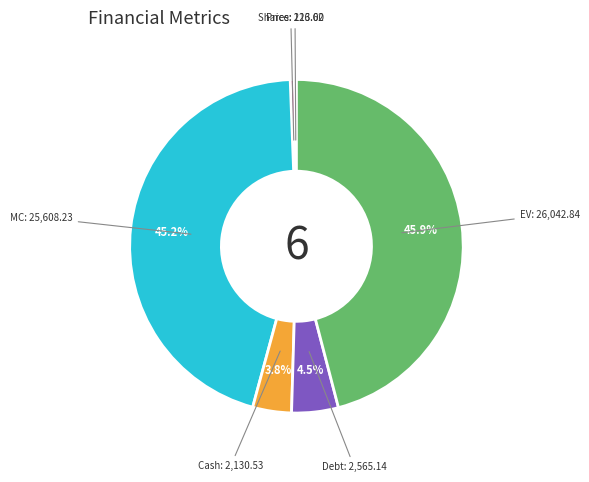

Does any single category account for the majority?

No